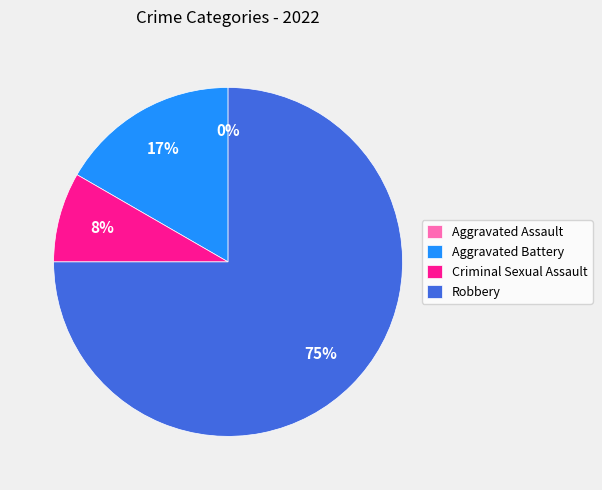

Does Aggravated Assault account for over 50% of the chart?

No